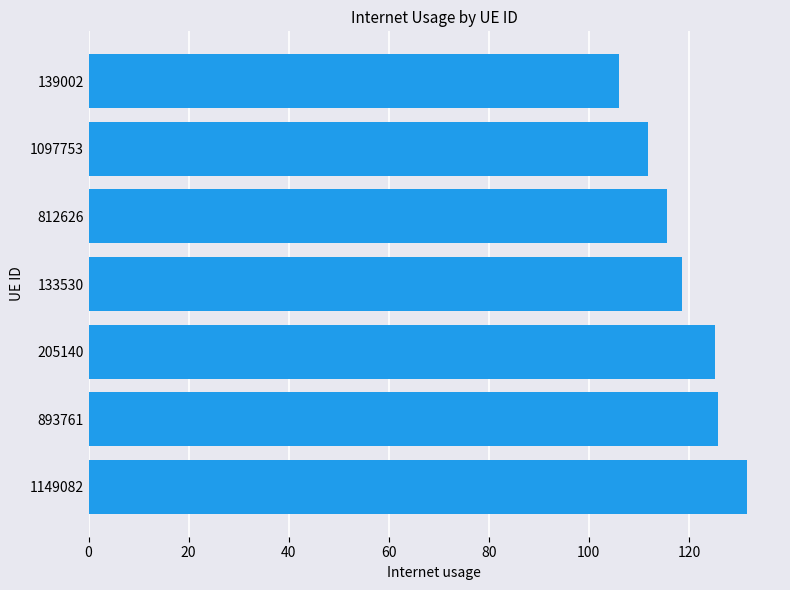

Between 812626 and 893761, which is larger?

893761